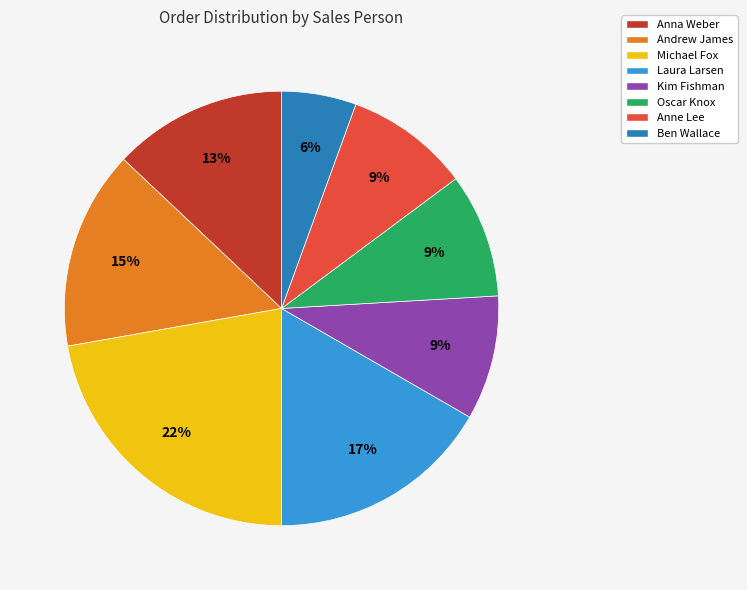

Count the number of slices in the pie.

8